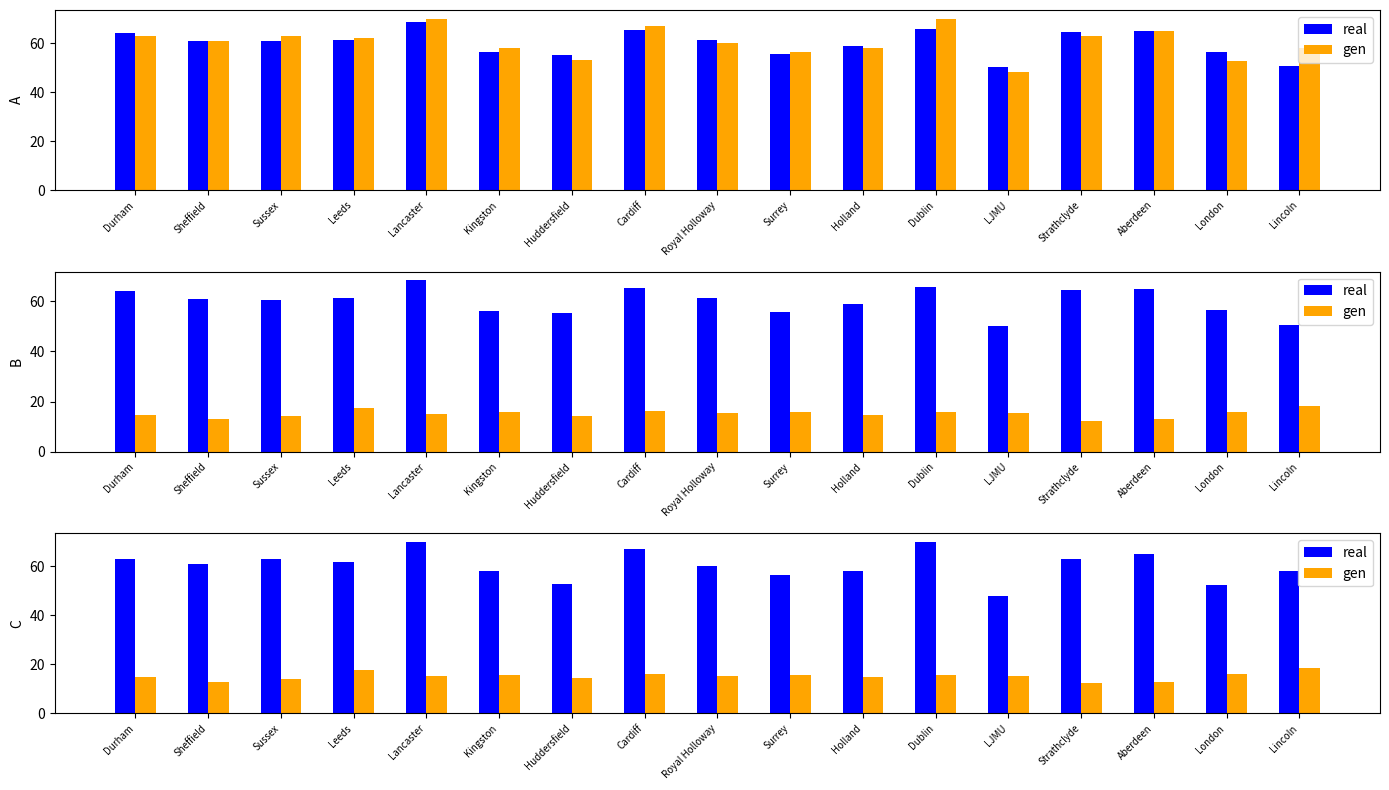

List the series in order of their overall mean, lowest first.

gen, real